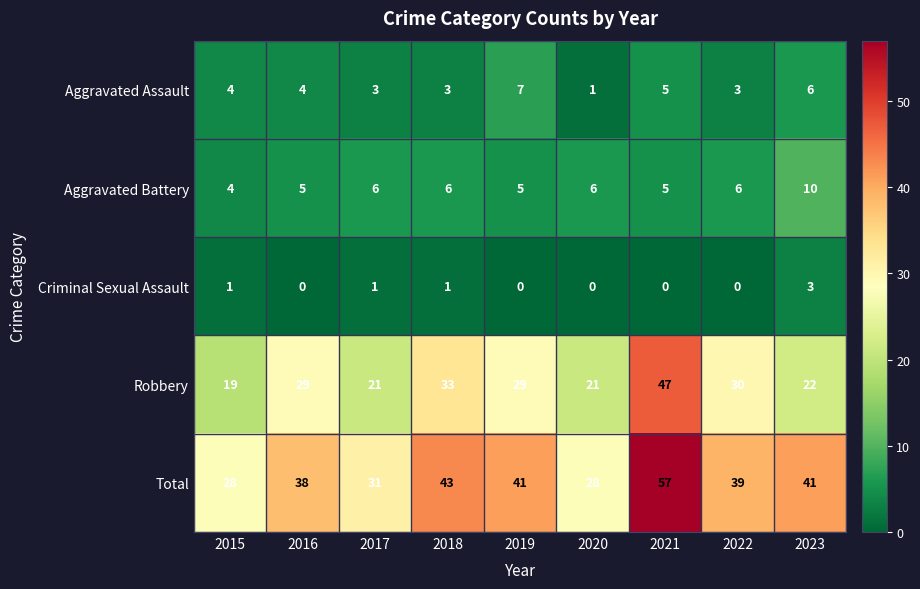

What is the difference between the maximum and second lowest values in the Aggravated Battery series?

5